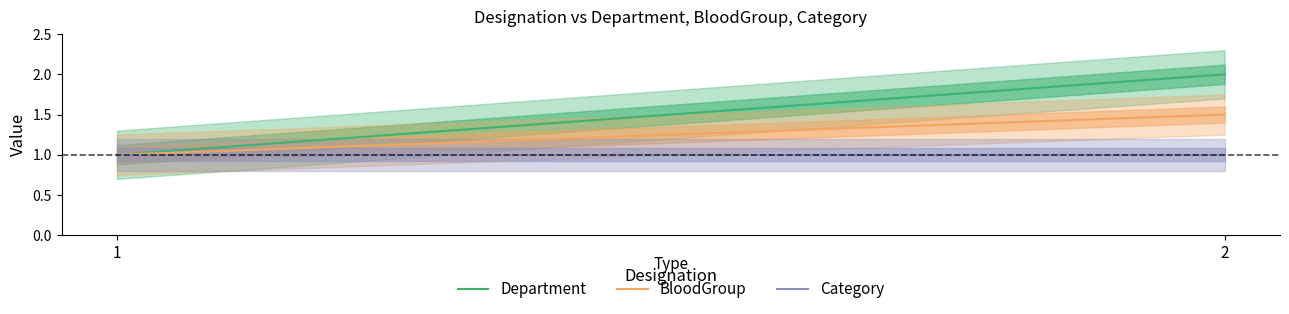

What is the approximate value of BloodGroup at 1?

1